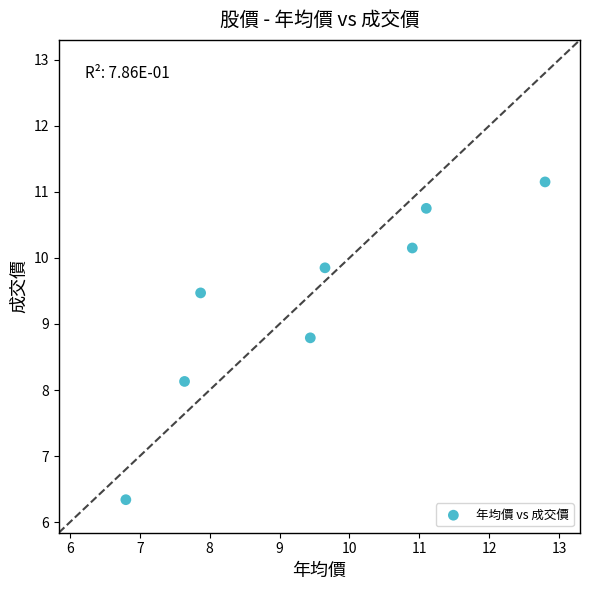

What Y value in the scatter plot is closest to 8?

8.1